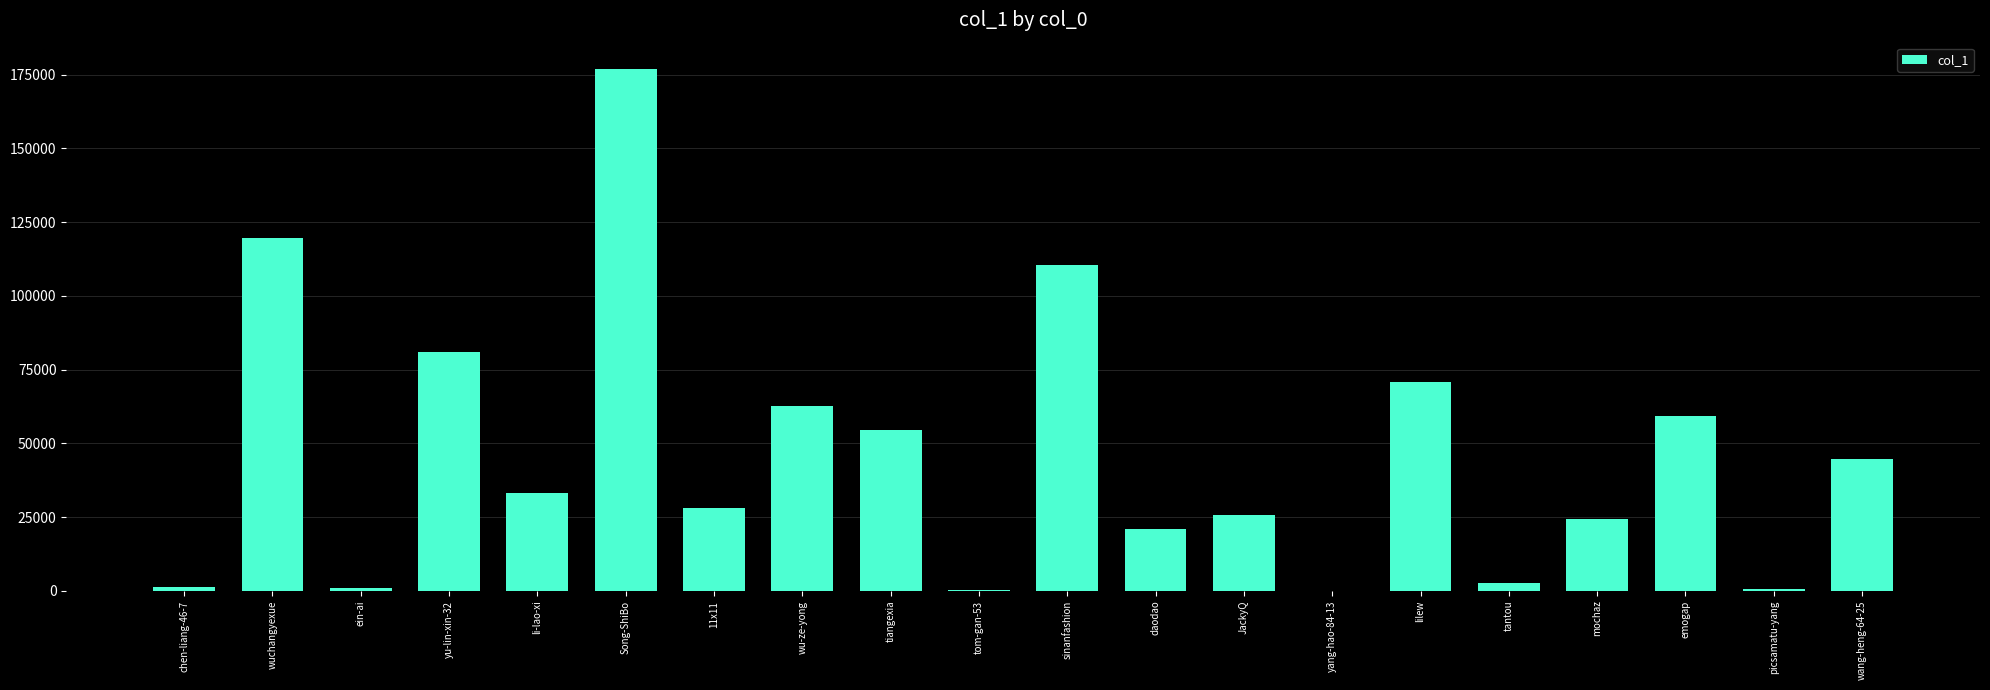

Count the number of data series in this chart.

1